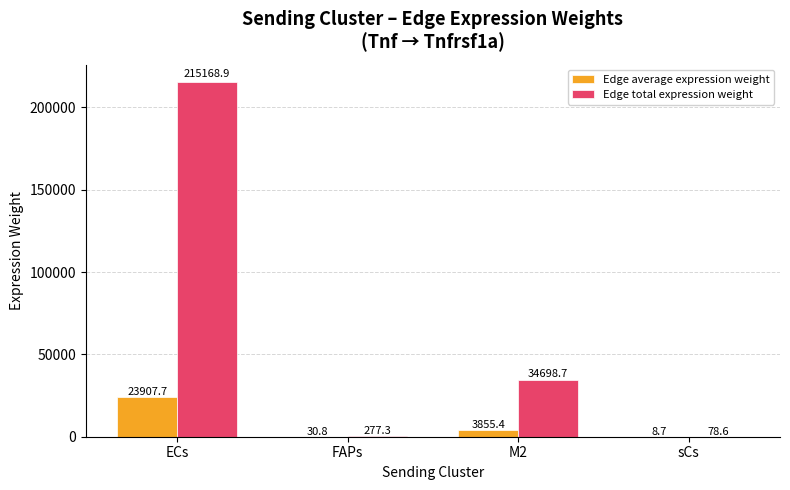

What are all the series names shown in the legend?

Edge average expression weight, Edge total expression weight